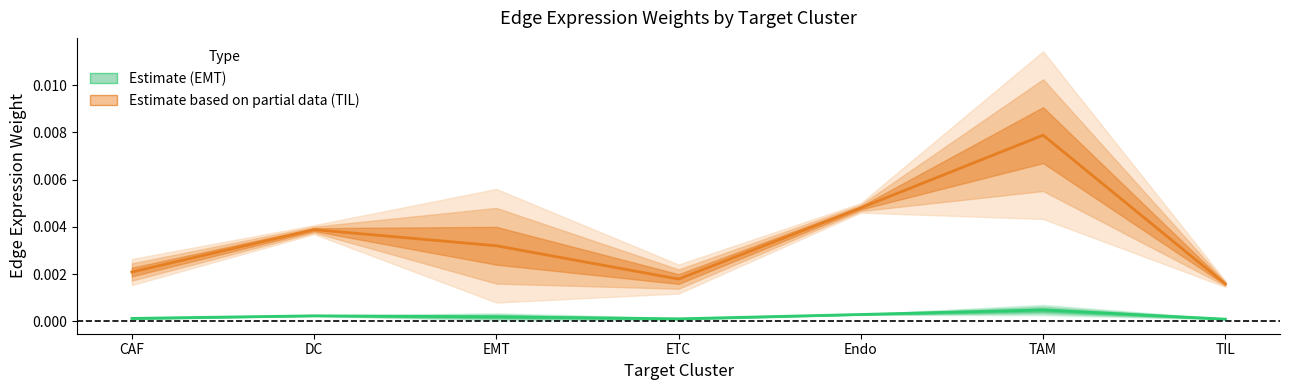

Does the chart display data point markers on the line(s)?

No